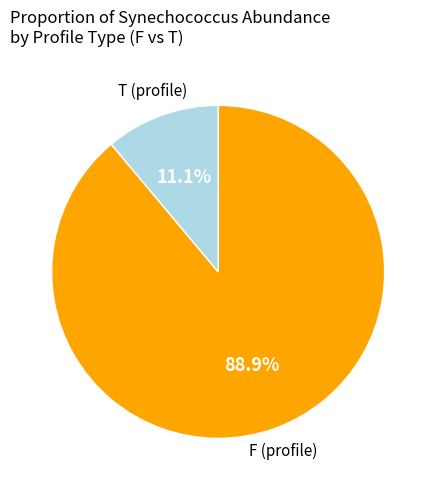

To the nearest percent, what is the difference between the largest and smallest slice percentages?

78%